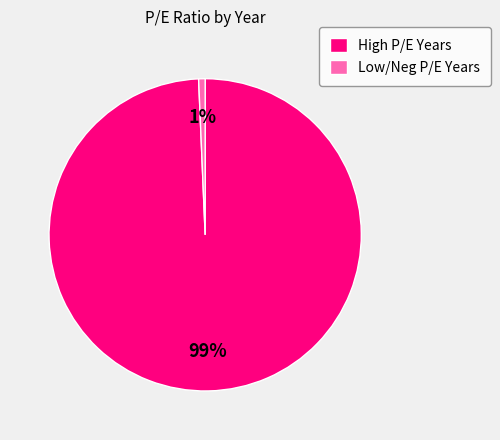

How many slices are in this pie chart?

2